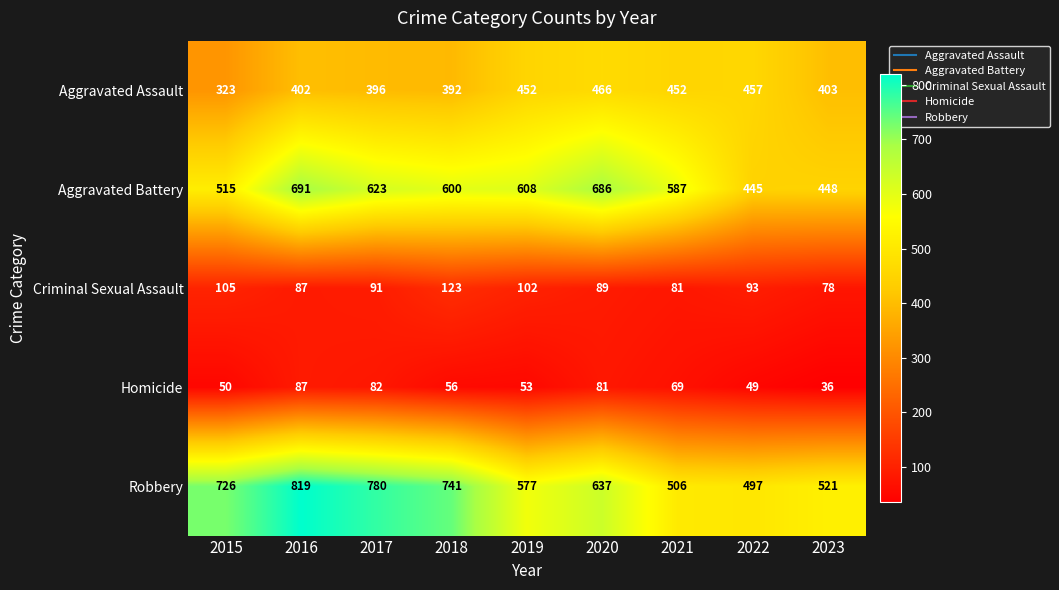

What is the difference between the second highest and second lowest values in the Aggravated Assault series?

65